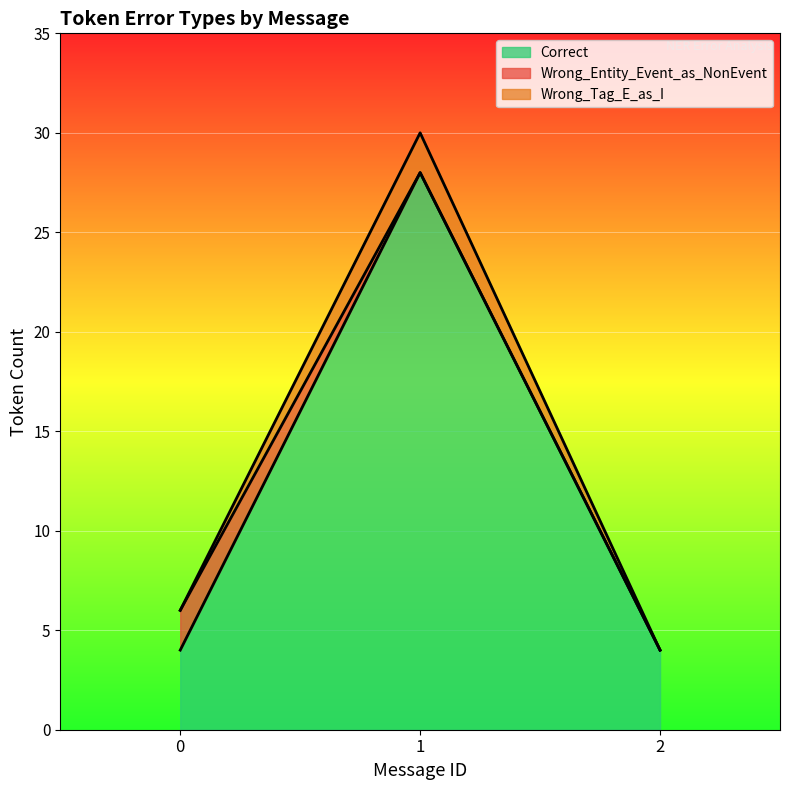

Which label corresponds to the largest value in the chart?

1